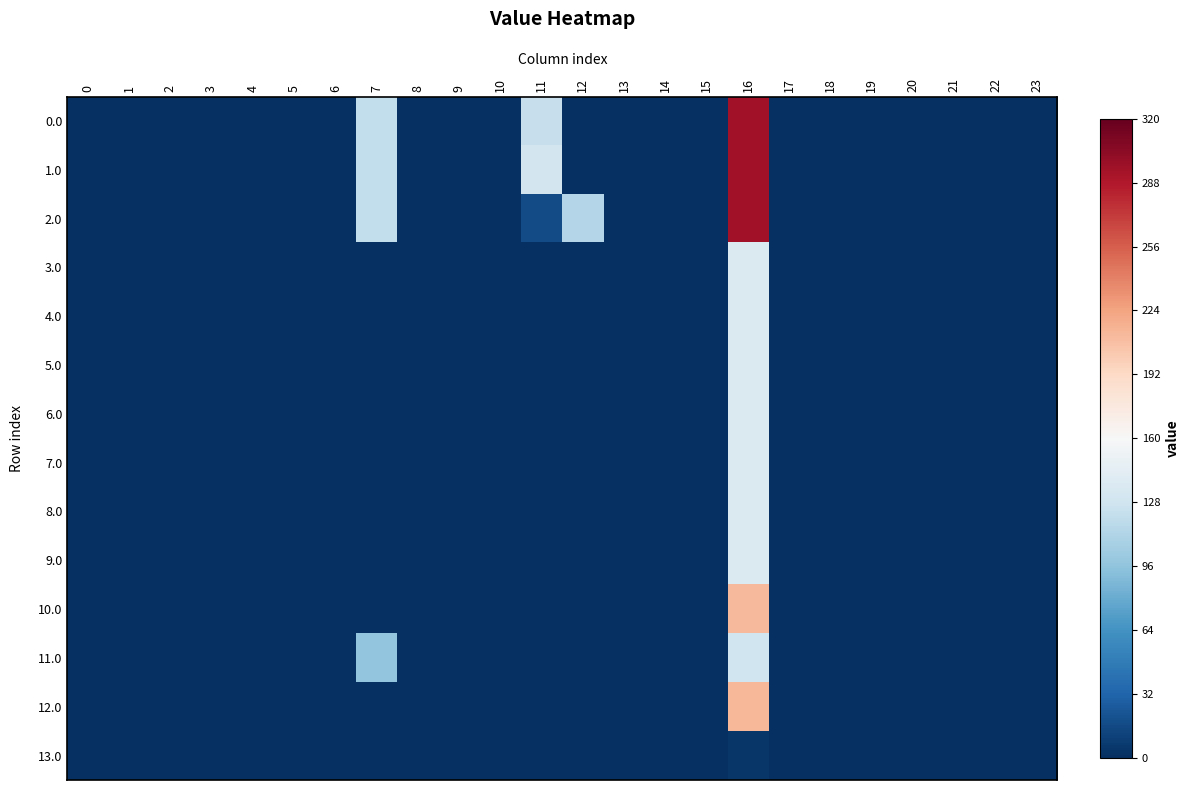

At which category is the sum across all series the highest?

16